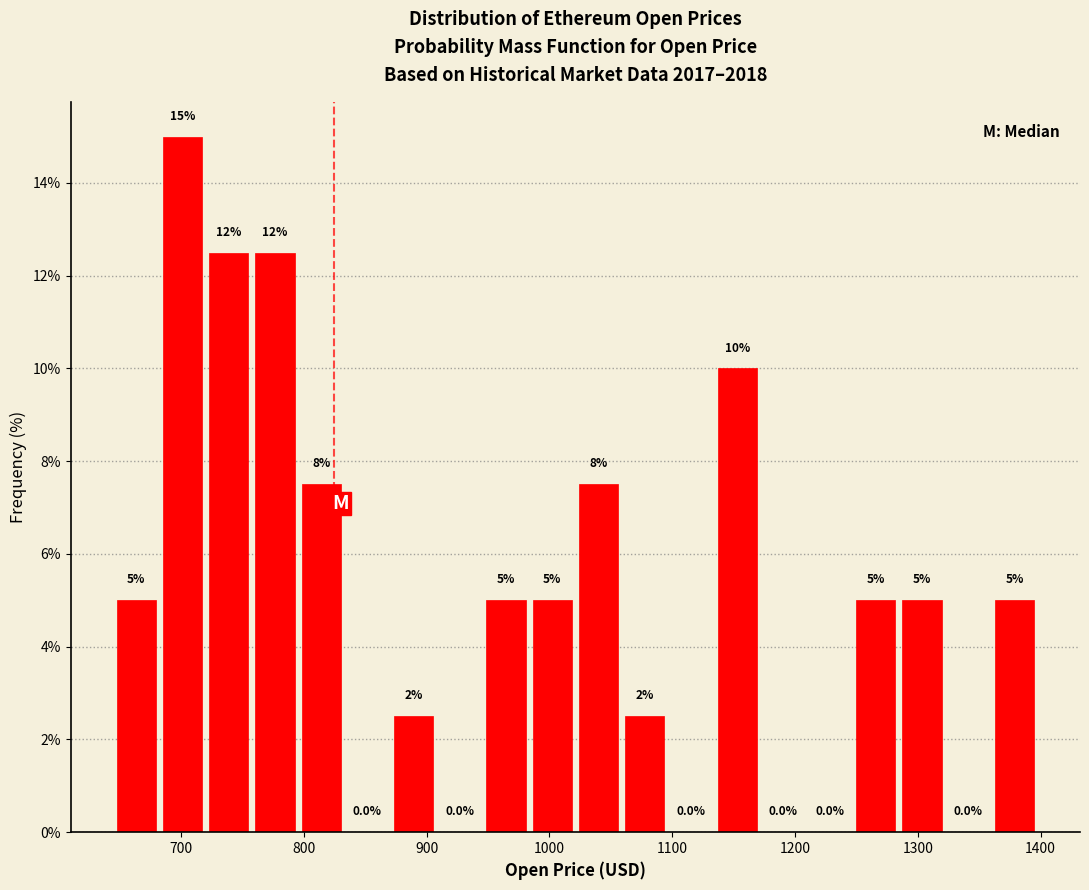

Around what value on the x-axis is the tallest bar? Give the approximate position of its centre, as read against the axis.

700